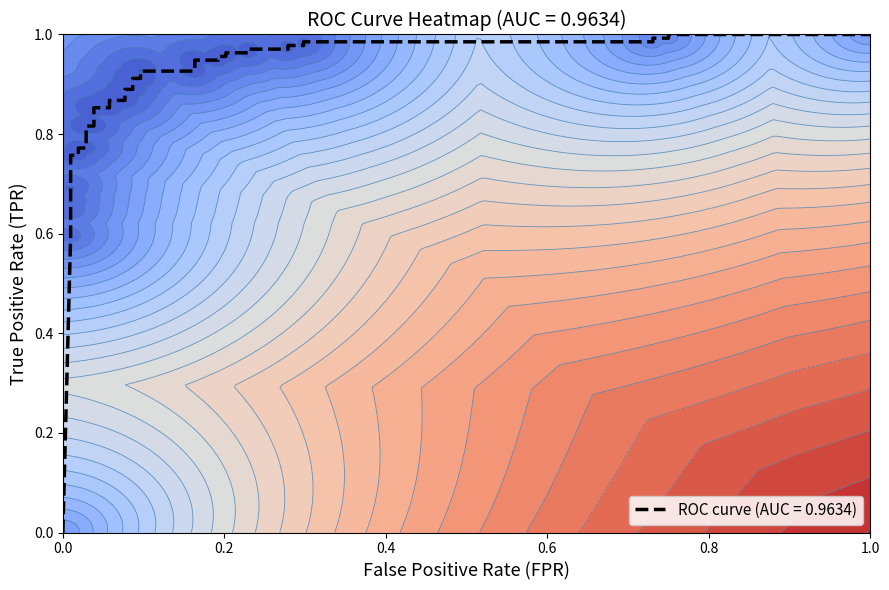

Reading left to right, list all the values displayed in this chart.

fpr: 0=0.0	1=0.0	2=0.0	3=0.0	4=0.0	5=0.0	6=0.0	7=0.0	8=0.0	9=0.0	10=0.0	11=0.0	12=0.1	13=0.1	14=0.1	15=0.1	16=0.1	17=0.1	18=0.1	19=0.1	20=0.2	21=0.2	22=0.2	23=0.2	24=0.2	25=0.2	26=0.2	27=0.2	28=0.3	29=0.3	30=0.3	31=0.3	32=0.7	33=0.7	34=0.8	35=0.8	36=1.0
roc_auc: 0=1.0	1=1.0	2=1.0	3=1.0	4=1.0	5=1.0	6=1.0	7=1.0	8=1.0	9=1.0	10=1.0	11=1.0	12=1.0	13=1.0	14=1.0	15=1.0	16=1.0	17=1.0	18=1.0	19=1.0	20=1.0	21=1.0	22=1.0	23=1.0	24=1.0	25=1.0	26=1.0	27=1.0	28=1.0	29=1.0	30=1.0	31=1.0	32=1.0	33=1.0	34=1.0	35=1.0	36=1.0
tpr: 0=0.0	1=0.6	2=0.6	3=0.7	4=0.7	5=0.8	6=0.8	7=0.8	8=0.8	9=0.8	10=0.8	11=0.9	12=0.9	13=0.9	14=0.9	15=0.9	16=0.9	17=0.9	18=0.9	19=0.9	20=0.9	21=0.9	22=0.9	23=1.0	24=1.0	25=1.0	26=1.0	27=1.0	28=1.0	29=1.0	30=1.0	31=1.0	32=1.0	33=1.0	34=1.0	35=1.0	36=1.0